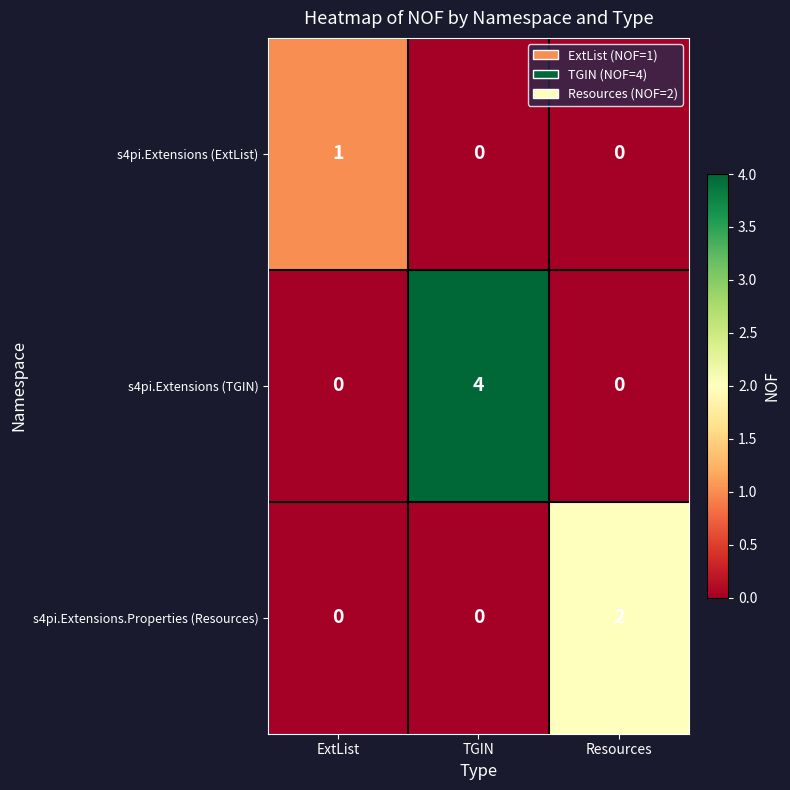

Between TGIN and Resources, which series saw the biggest shift?

s4pi.Extensions (TGIN)